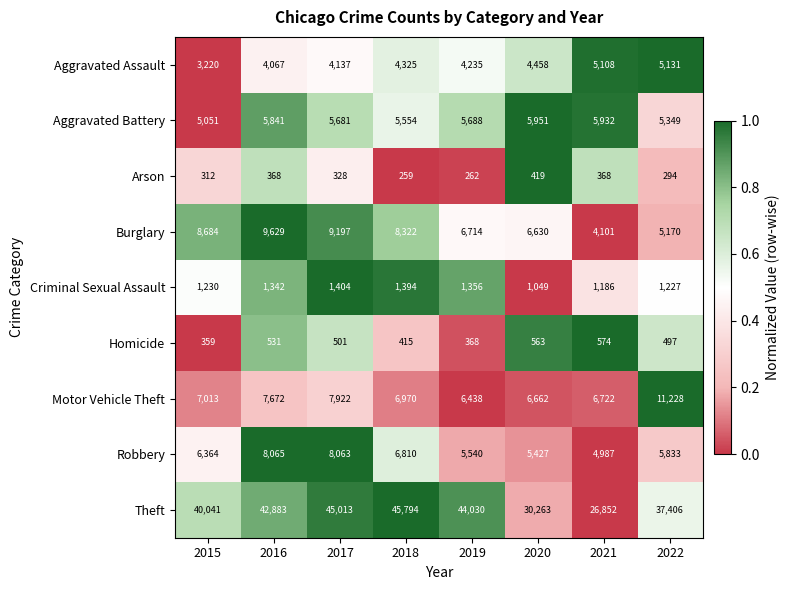

Between 2016 and 2021, which series saw the biggest shift?

Theft